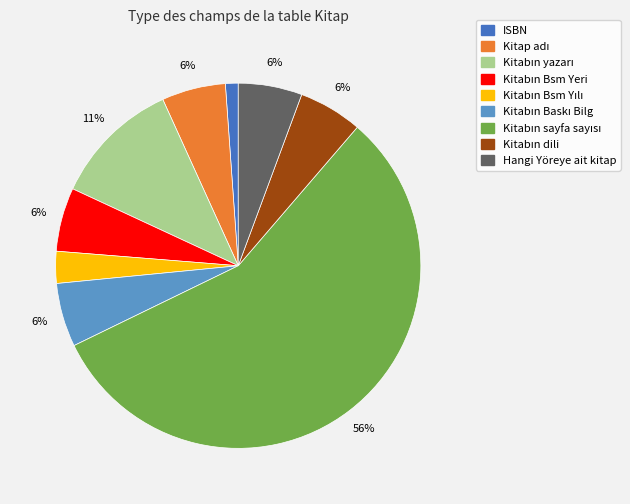

To the nearest percent, what is the average slice percentage?

11%